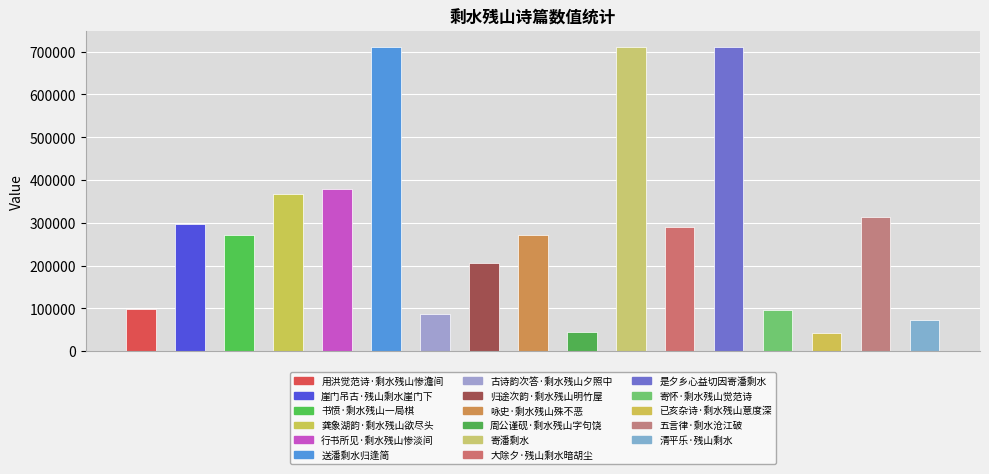

The chart shows a value of 297030 at 崖门吊古·残山剩水崖门下. True or false?

True